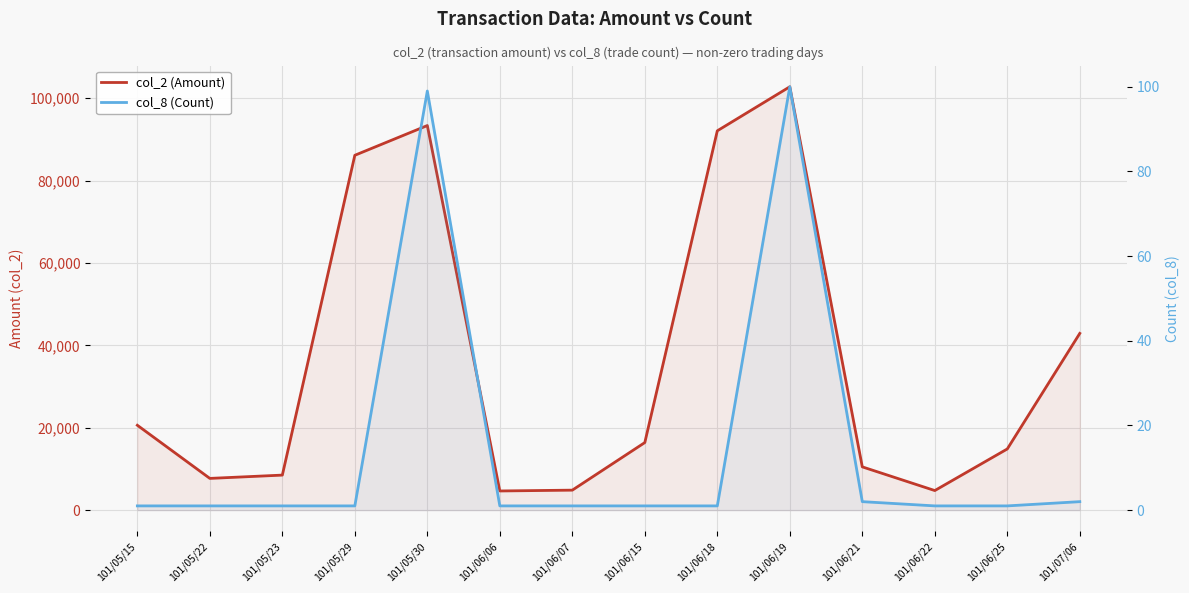

Between 101/06/06 and 101/05/23, which is larger?

101/05/23